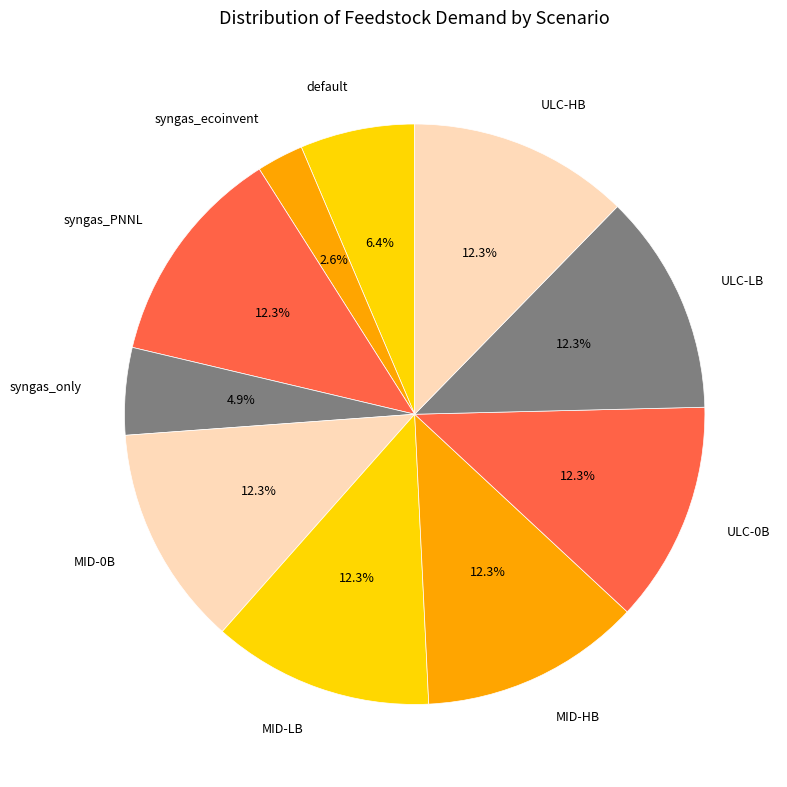

Which category has the smallest portion of the pie?

syngas_ecoinvent